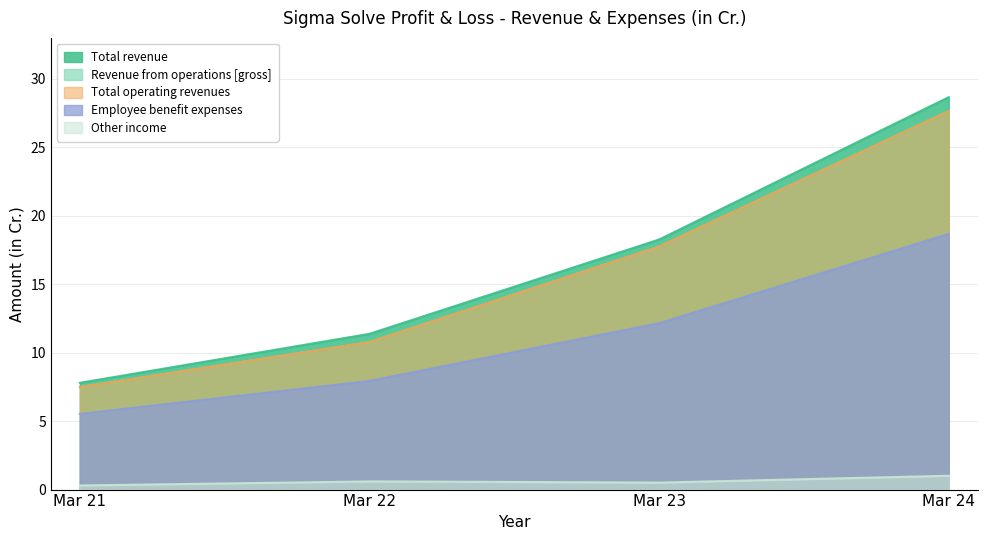

True or false: Revenue from operations [net] has more than 2 points higher than both neighbors.

False